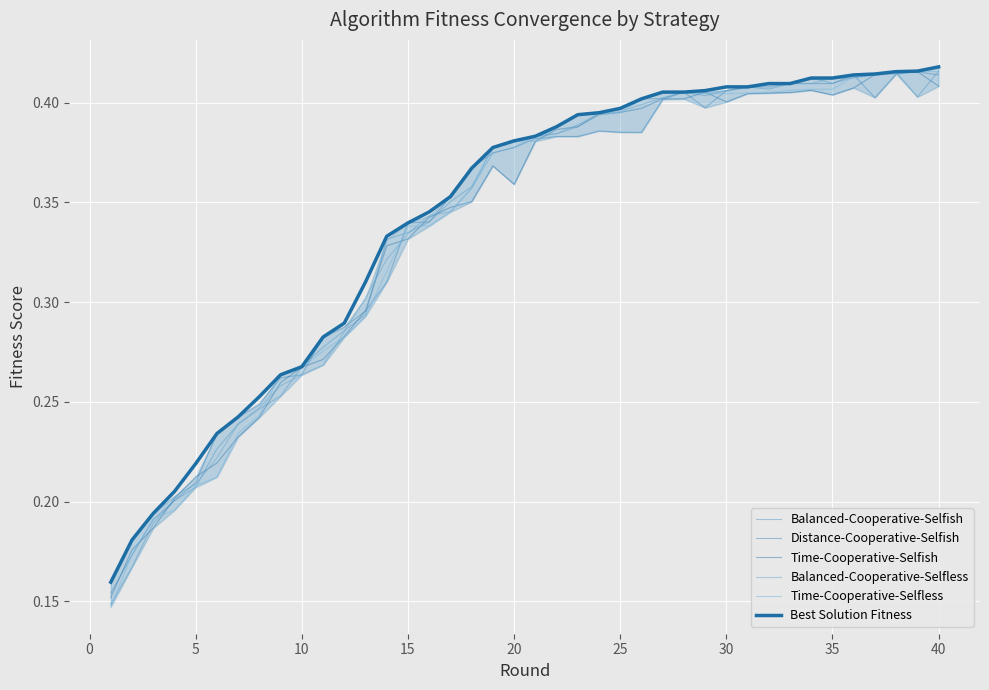

True or false: Time-Cooperative-Selfish and Time-Cooperative-Selfless cross at least once.

True